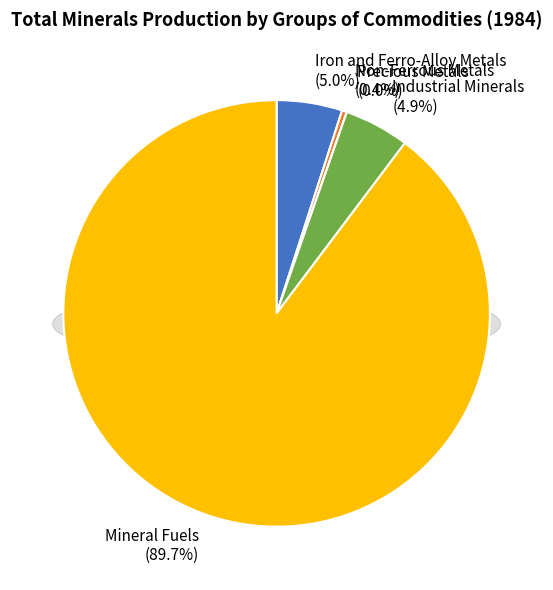

To the nearest percent, what portion does Industrial Minerals represent?

5%